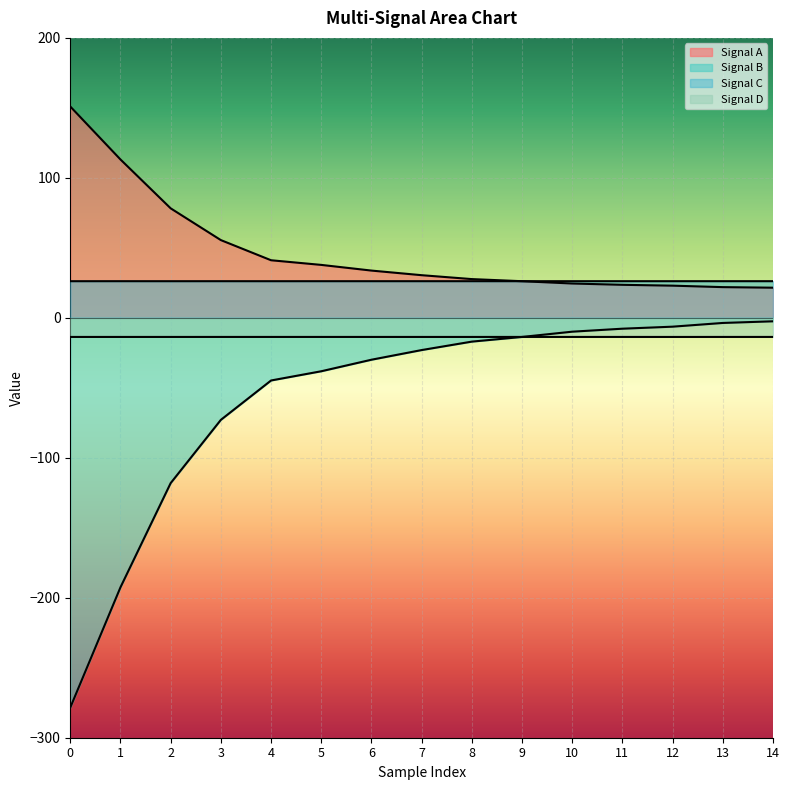

At which label does Signal D reach its minimum?

12